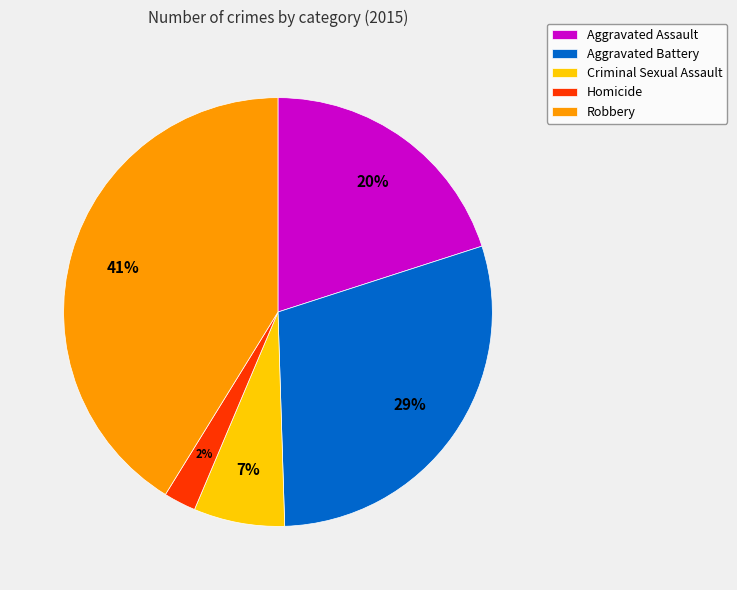

What is the largest slice in the pie chart?

Robbery